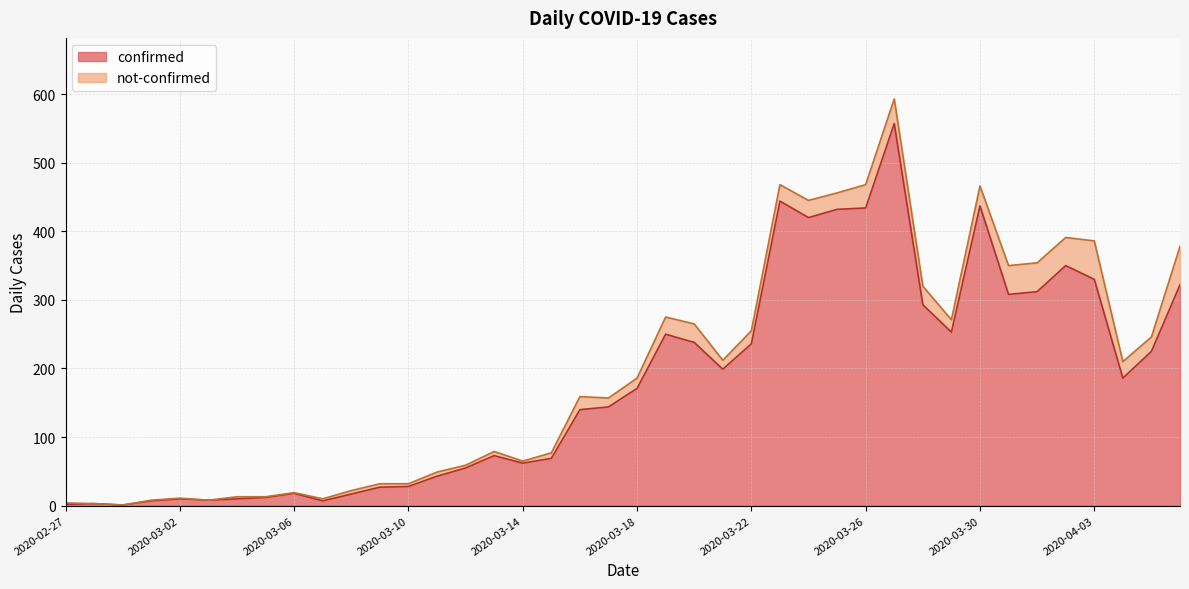

List the labels in order of value, largest first.

2020-03-27, 2020-03-23, 2020-03-30, 2020-03-26, 2020-03-25, 2020-03-24, 2020-04-02, 2020-04-03, 2020-04-06, 2020-04-01, 2020-03-31, 2020-03-28, 2020-03-29, 2020-03-19, 2020-03-20, 2020-03-22, 2020-04-05, 2020-03-21, 2020-04-04, 2020-03-18, 2020-03-17, 2020-03-16, 2020-03-13, 2020-03-15, 2020-03-14, 2020-03-12, 2020-03-11, 2020-03-10, 2020-03-09, 2020-03-06, 2020-03-08, 2020-03-05, 2020-03-02, 2020-03-04, 2020-03-03, 2020-03-01, 2020-03-07, 2020-02-28, 2020-02-27, 2020-02-29